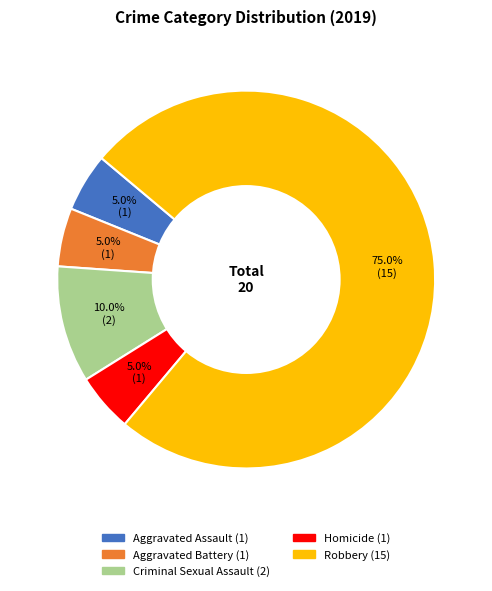

Is Robbery the majority of the pie?

Yes